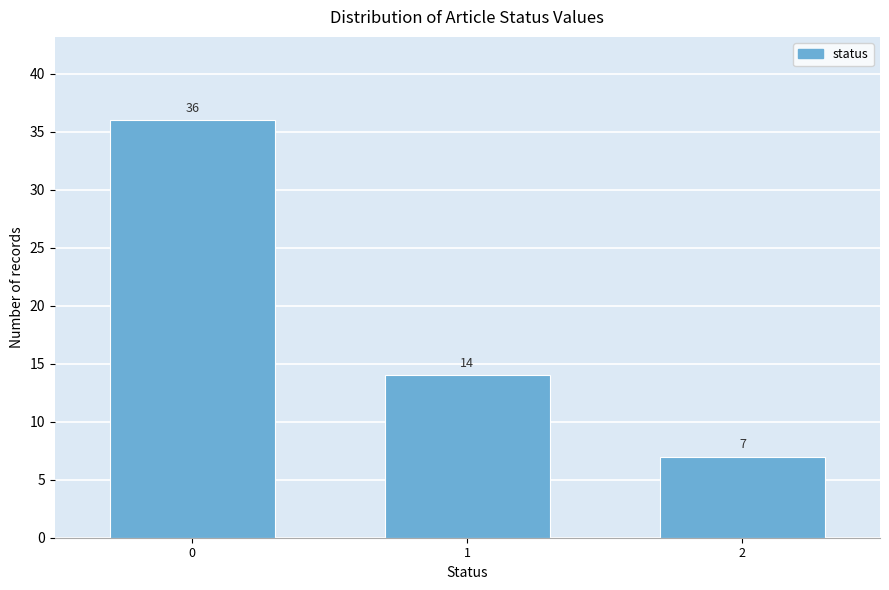

Reading right to left, extract all data points from this chart.

2=7	1=14	0=36